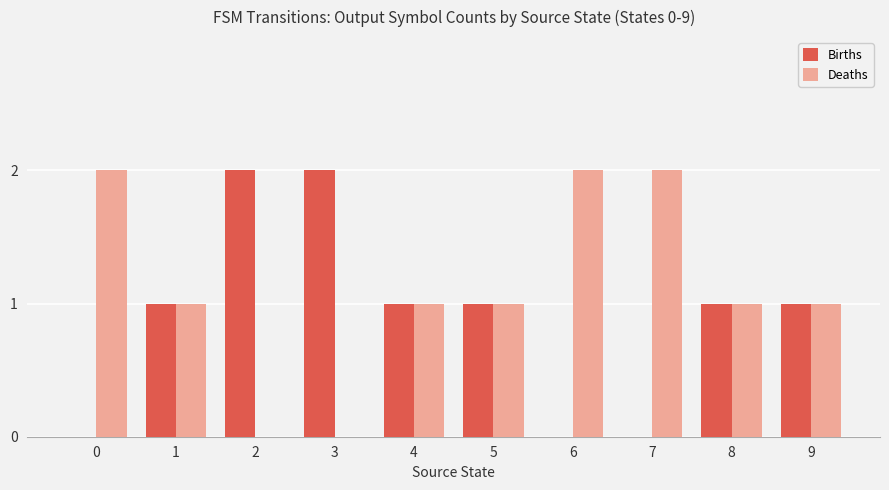

What are all the series names shown in the legend?

Births, Deaths